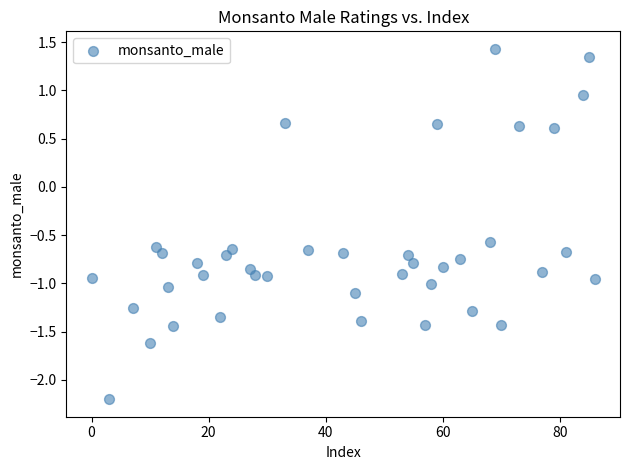

What is the range of X values (max minus min)?

86.0